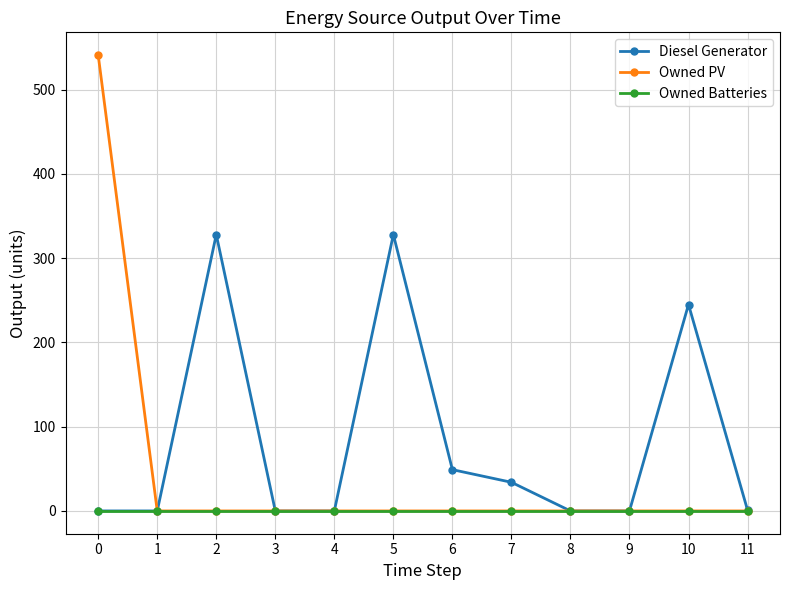

Is it true that Diesel Generator equals -104 at 0?

False